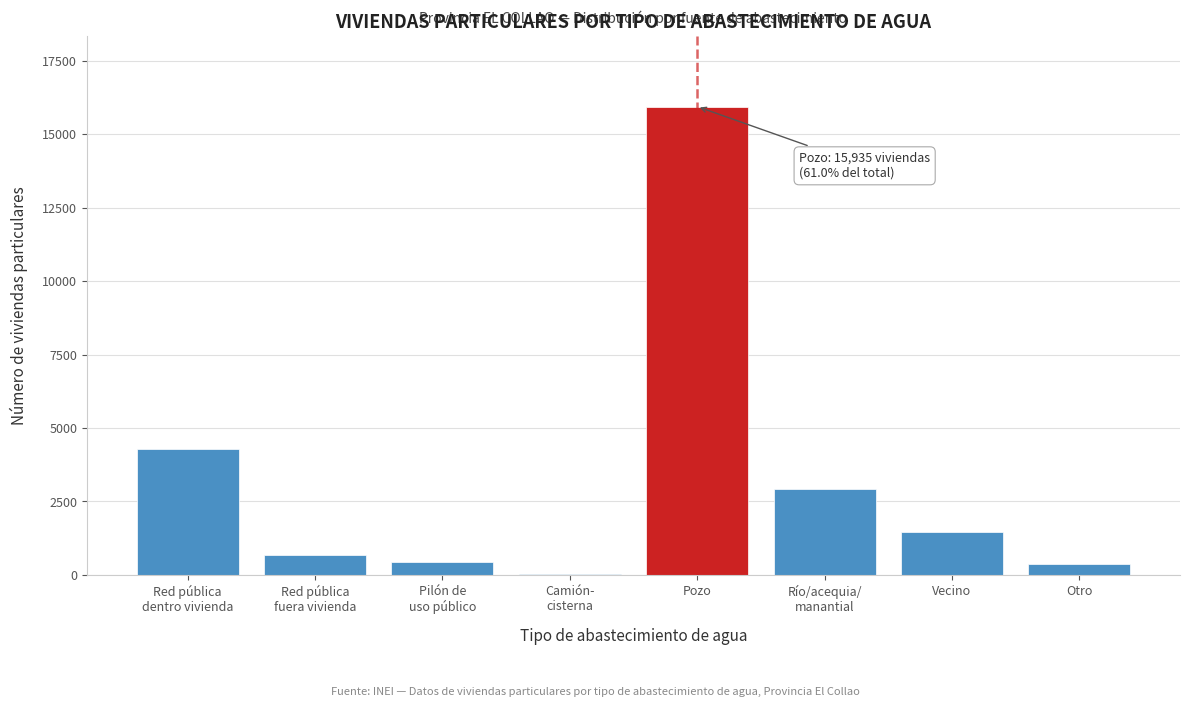

What is the greatest value displayed?

15935